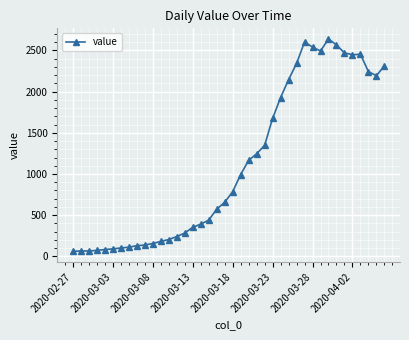

What is the smallest value displayed?

61